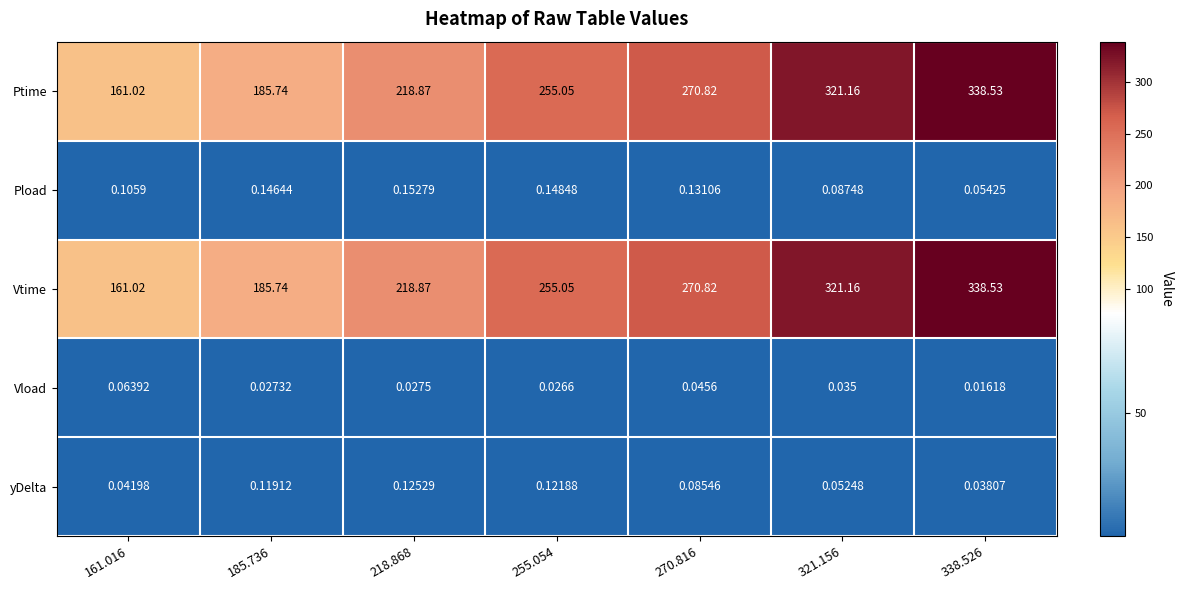

Is the value of Pload at 255.054 greater than the value of Ptime at 321.156?

No